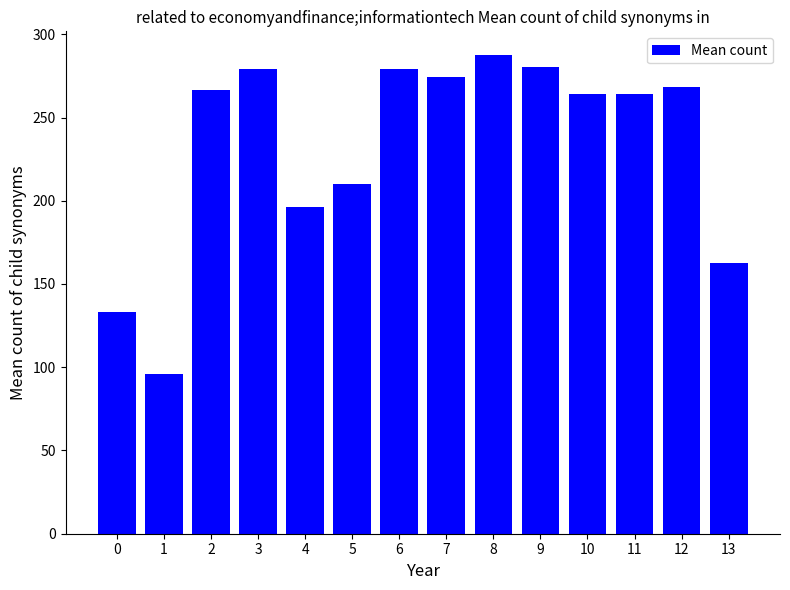

What is the average value?

233.0